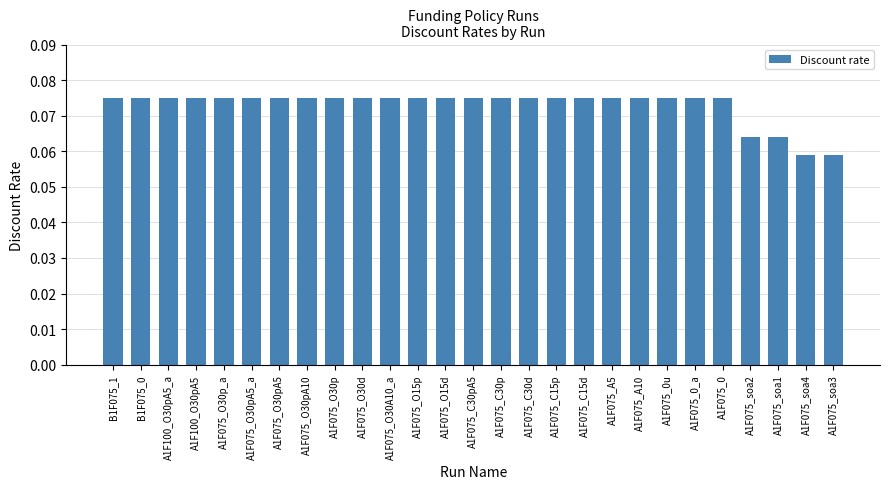

What is the label of the 13th bar from the right?

A1F075_C30p